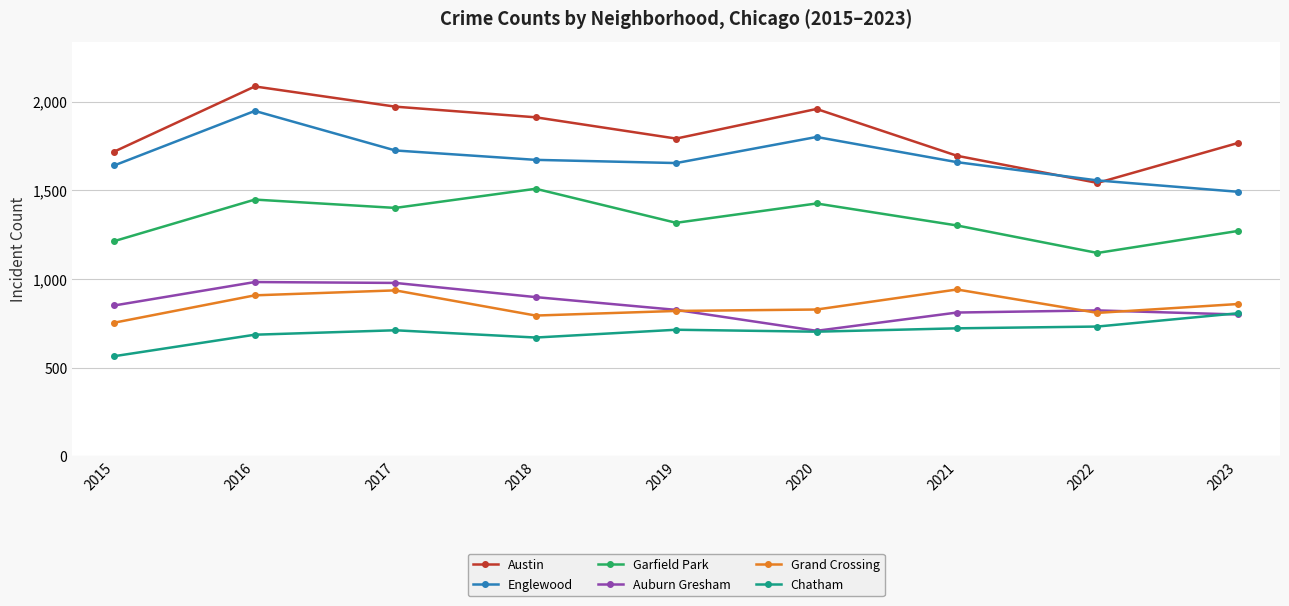

At which label does Chatham reach its peak?

2023